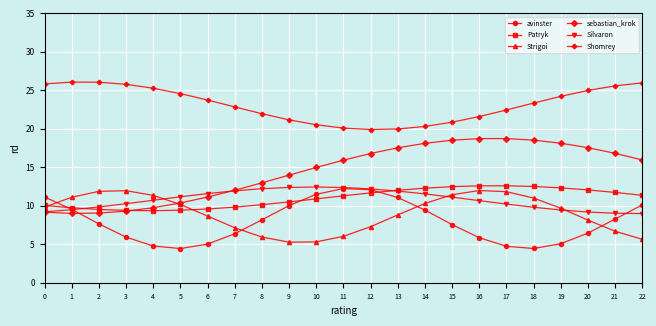

The value of sebastian_krok at 3 is 16.1. True or false?

False